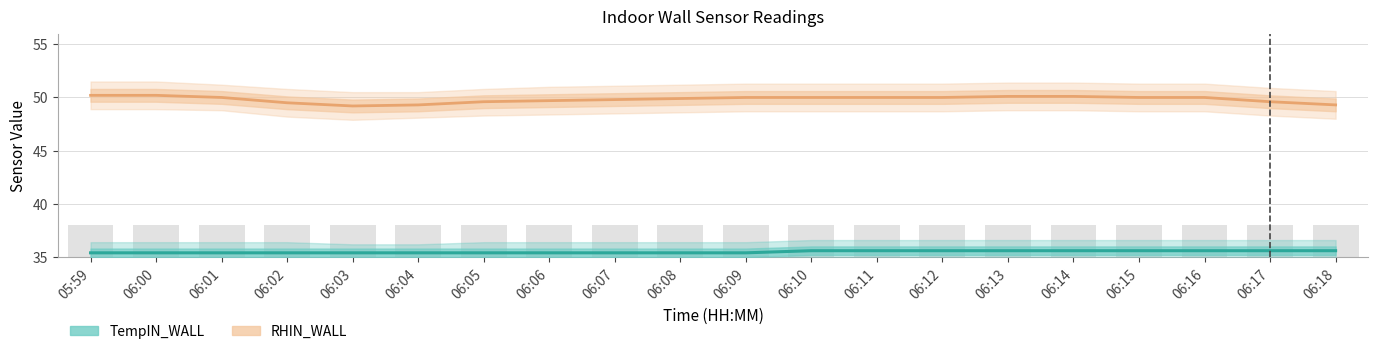

What is the difference between the highest and lowest values at 06:03?

13.8